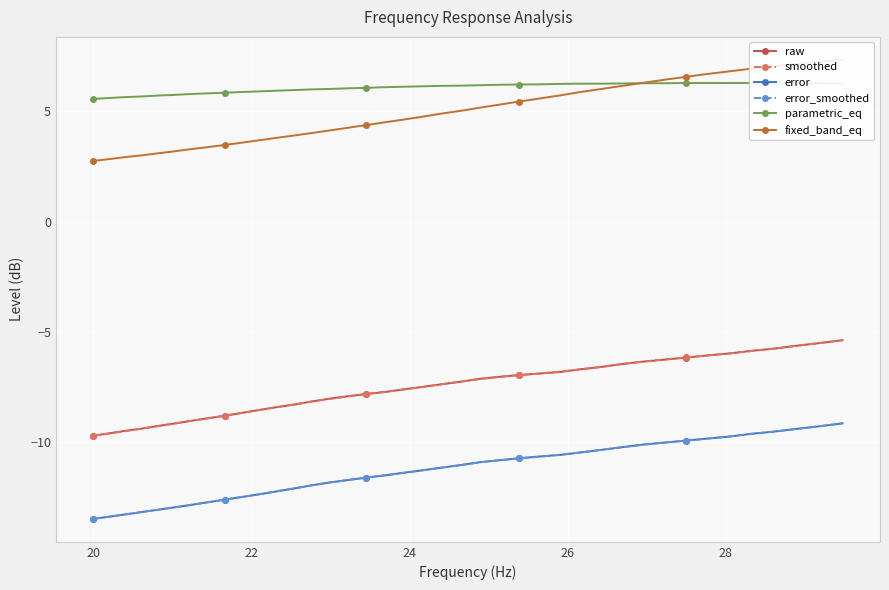

How many data points in fixed_band_eq are above 4?

27